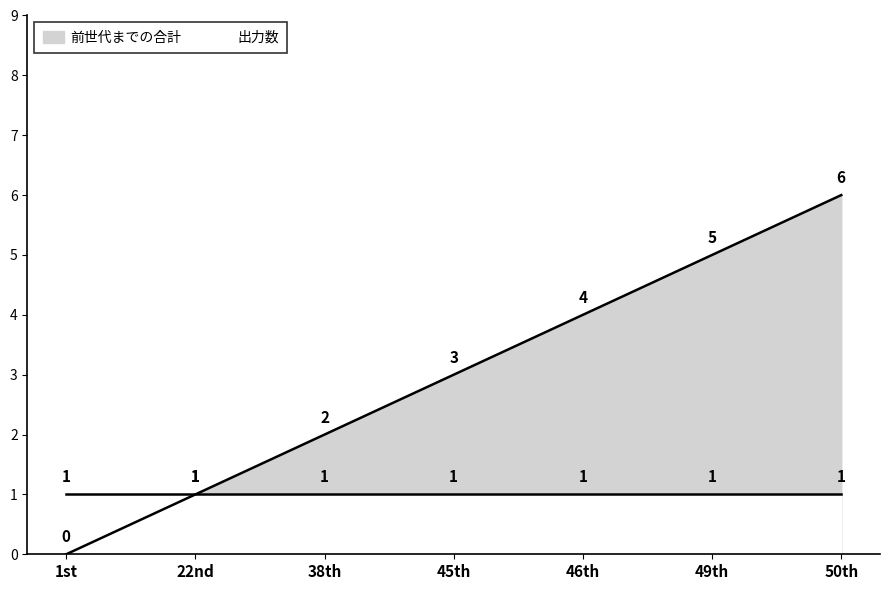

What is the ratio of the value at 38th to the value at 49th?

0.4